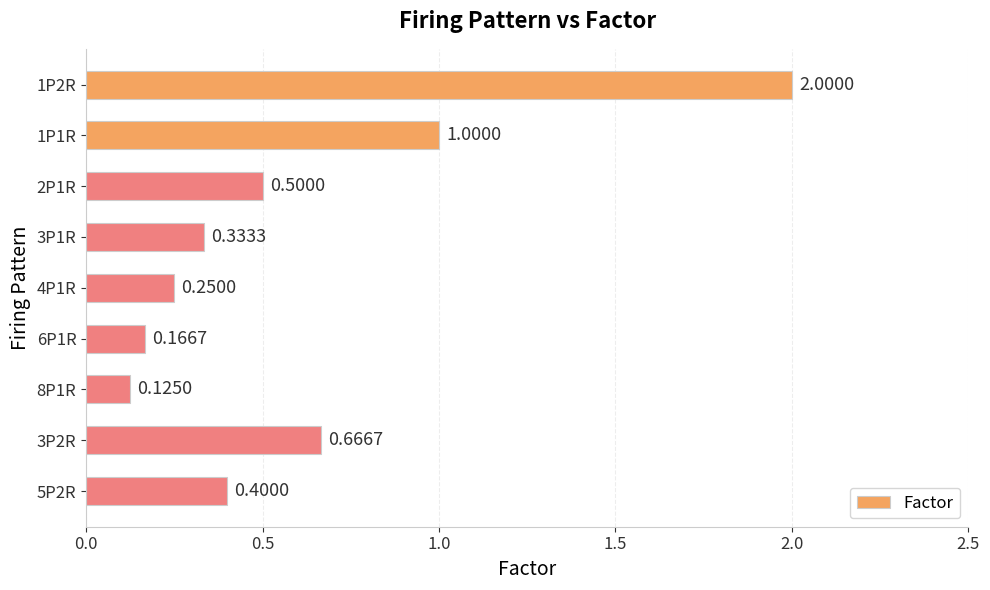

Which has a higher value, 6P1R or 1P2R?

1P2R